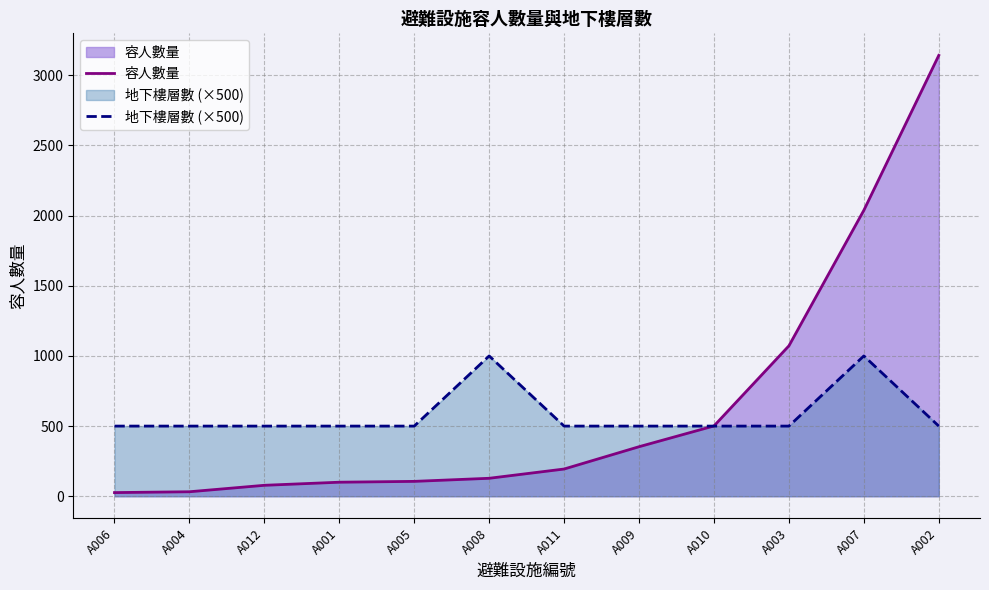

What are all the series names shown in the legend?

容人數量, 地下樓層數 (×500)